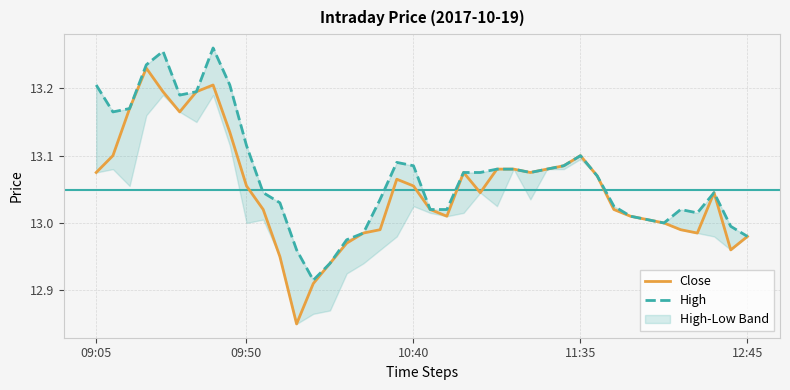

The Close series shows 13.1 at 11:35. True or false?

True